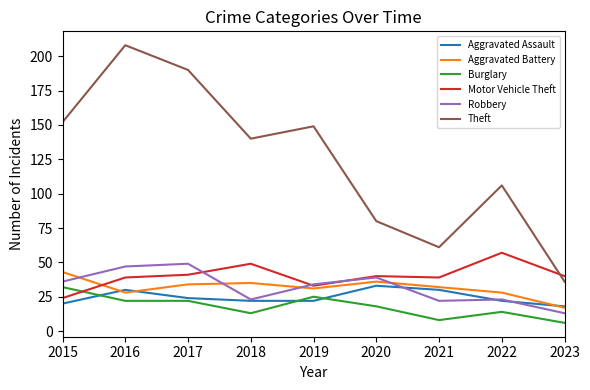

Which category has the highest value in the Motor Vehicle Theft series?

2022